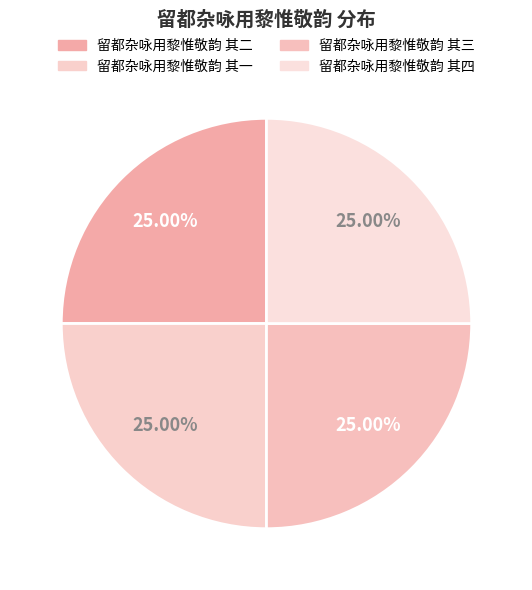

How many segments does this pie chart have?

4